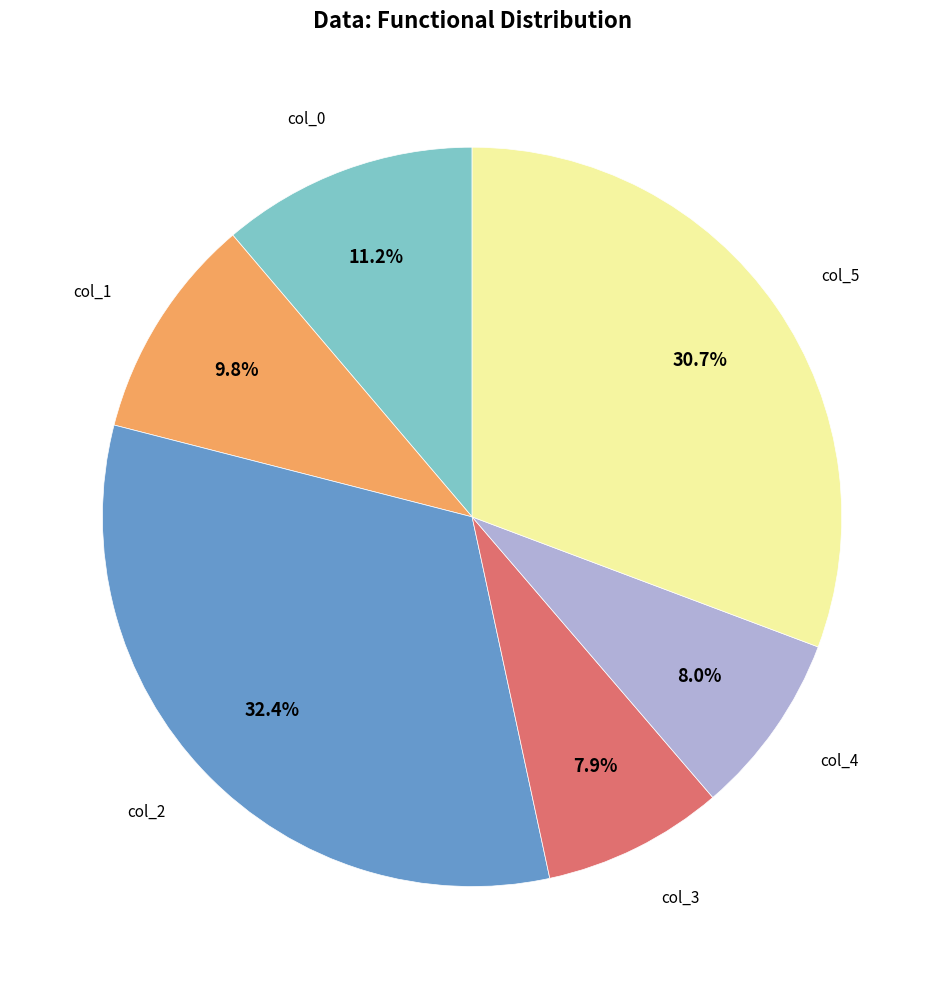

Is there any slice that represents more than half of the pie?

No